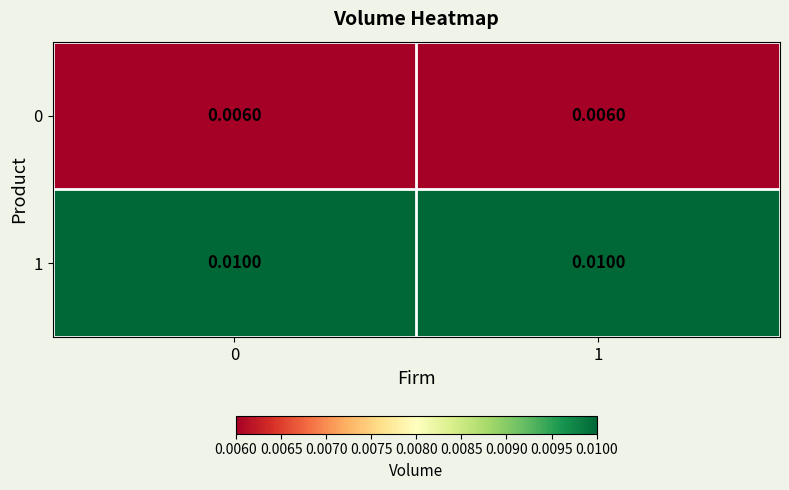

Is the value of 1 at 0 greater than the value of 0 at 1?

Yes